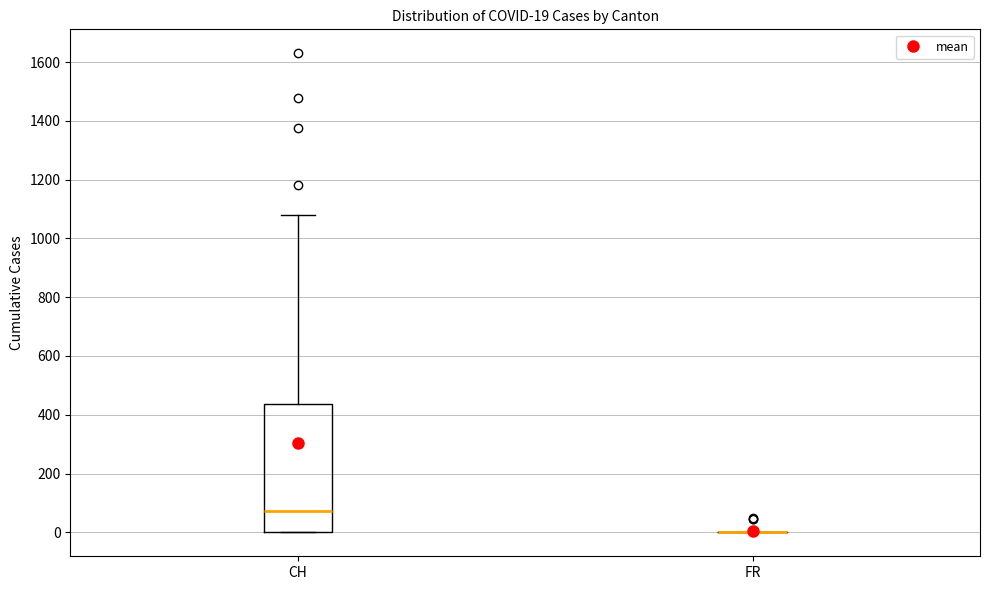

Which box is the tallest, from its lower edge to its upper edge?

CH